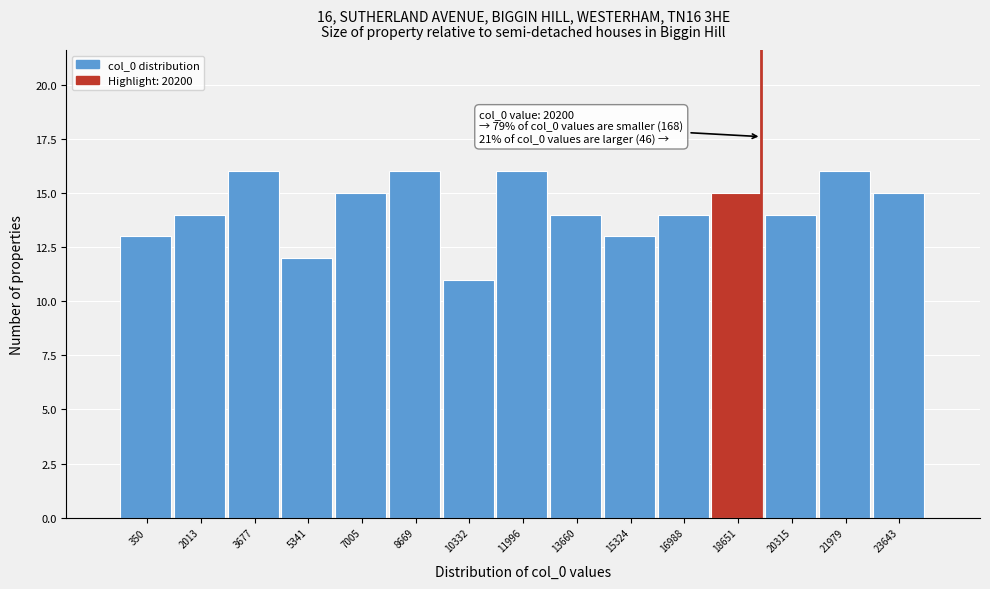

Reading left to right, transcribe all the data shown in this chart.

13	14	16	12	15	16	11	16	14	13	14	15	14	16	15